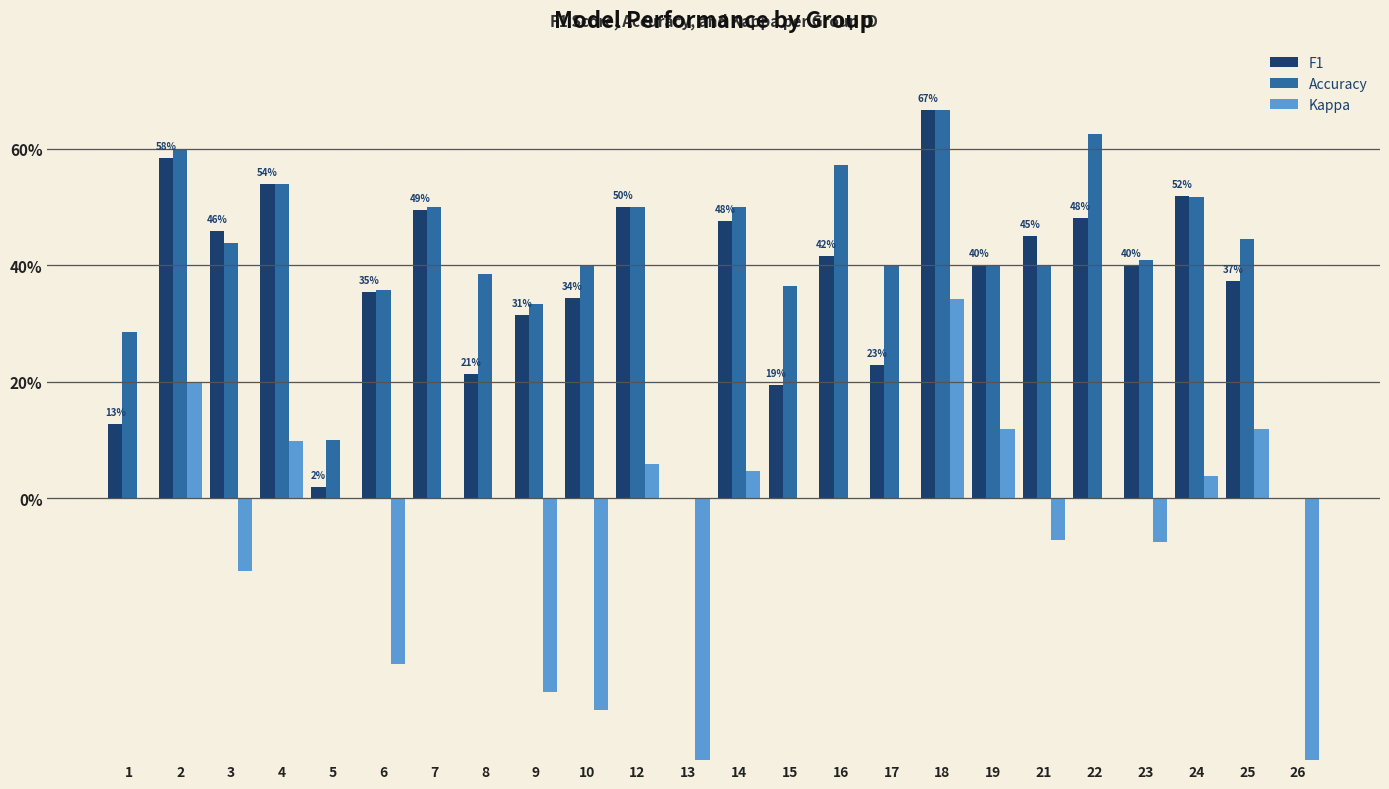

Reading left to right, list all the values displayed in this chart.

F1: 1=0.1	2=0.6	3=0.5	4=0.5	5=0.0	6=0.4	7=0.5	8=0.2	9=0.3	10=0.3	12=0.5	13=0.0	14=0.5	15=0.2	16=0.4	17=0.2	18=0.7	19=0.4	21=0.5	22=0.5	23=0.4	24=0.5	25=0.4	26=0.0
Accuracy: 1=0.3	2=0.6	3=0.4	4=0.5	5=0.1	6=0.4	7=0.5	8=0.4	9=0.3	10=0.4	12=0.5	13=0.0	14=0.5	15=0.4	16=0.6	17=0.4	18=0.7	19=0.4	21=0.4	22=0.6	23=0.4	24=0.5	25=0.4	26=0.0
Kappa: 1=0.0	2=0.2	3=-0.1	4=0.1	5=0.0	6=-0.3	7=0.0	8=0.0	9=-0.3	10=-0.4	12=0.1	13=-1.0	14=0.0	15=0.0	16=0.0	17=0.0	18=0.3	19=0.1	21=-0.1	22=0.0	23=-0.1	24=0.0	25=0.1	26=-0.9